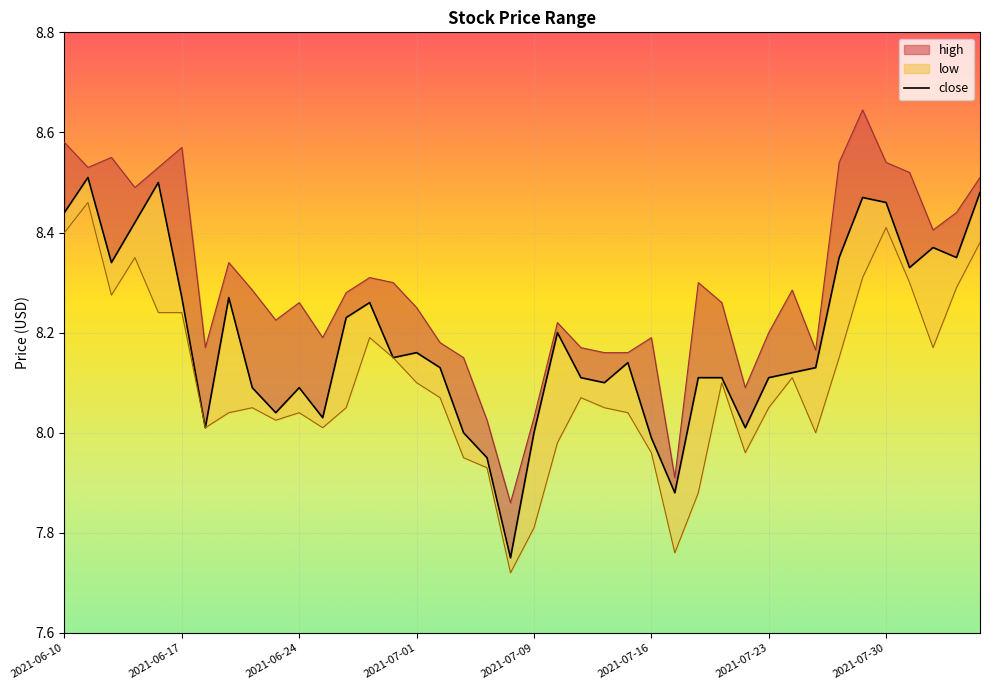

What is the spread (max minus min) of values at 2021-06-18?

0.2